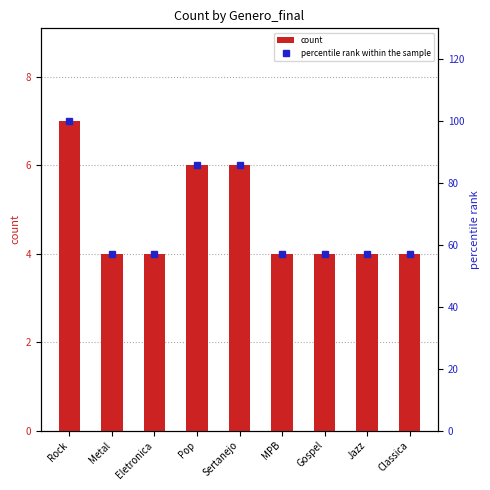

What is the sum of the percentile rank within the sample values at MPB and Eletronica?

114.3